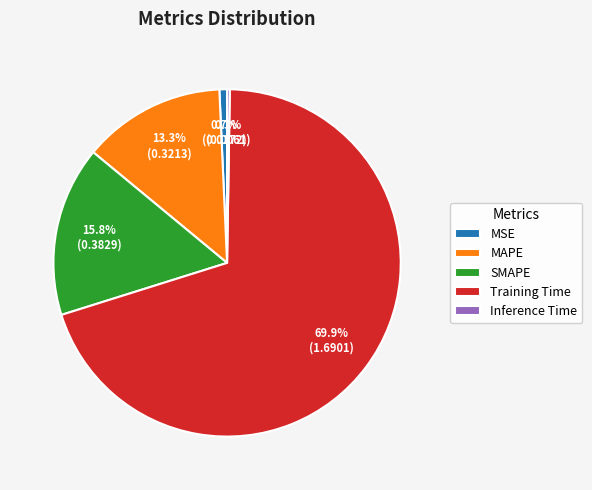

Is there a majority slice in this chart?

Yes